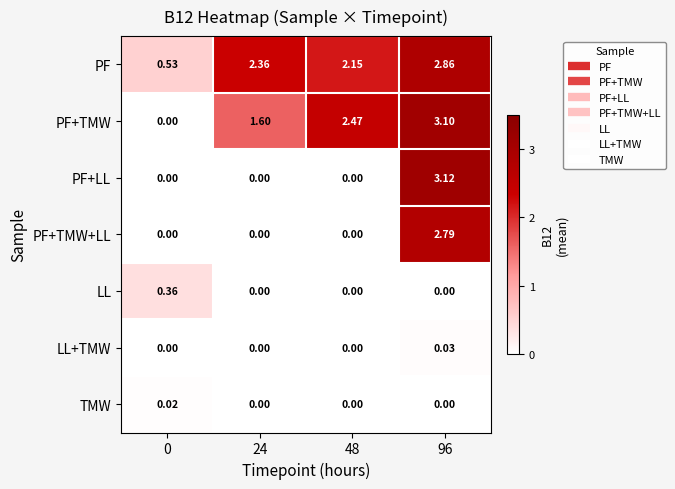

Rank the series by their maximum value, from lowest to highest.

TMW, LL+TMW, LL, PF+TMW+LL, PF, PF+TMW, PF+LL